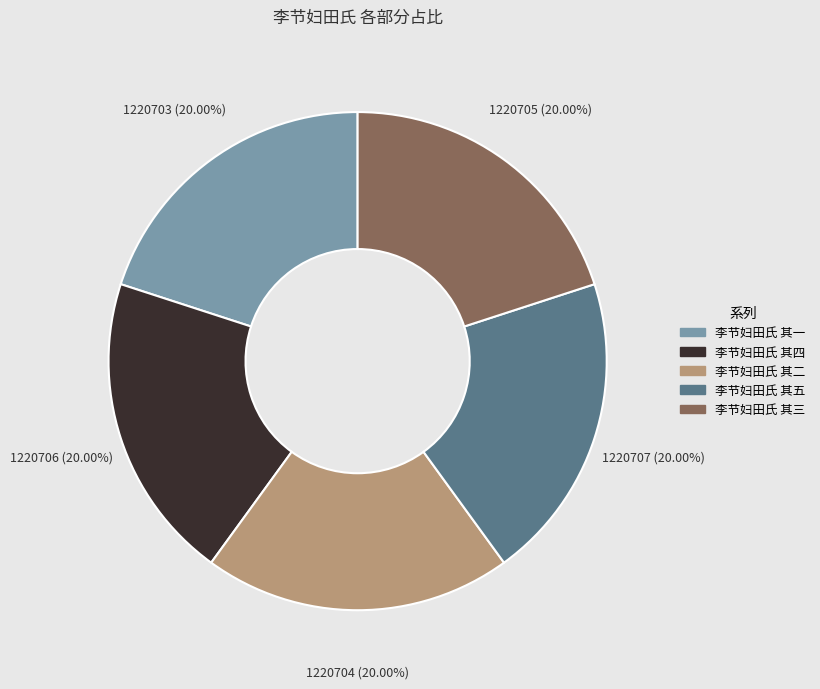

Does 李节妇田氏 其三 account for over 50% of the chart?

No